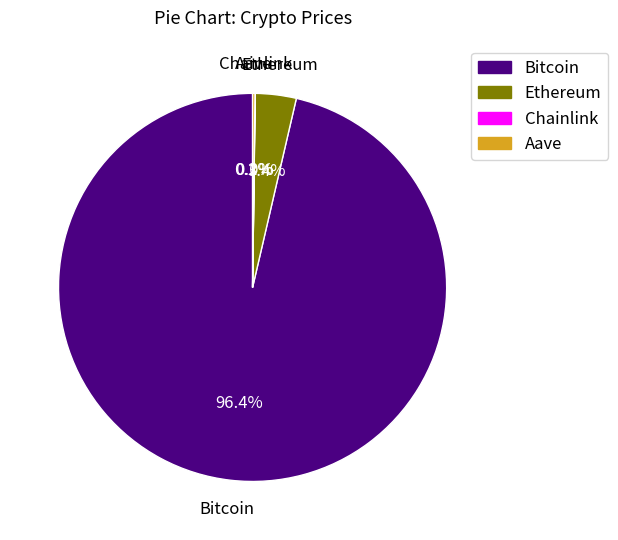

True or false: Ethereum accounts for 3% of the total.

True